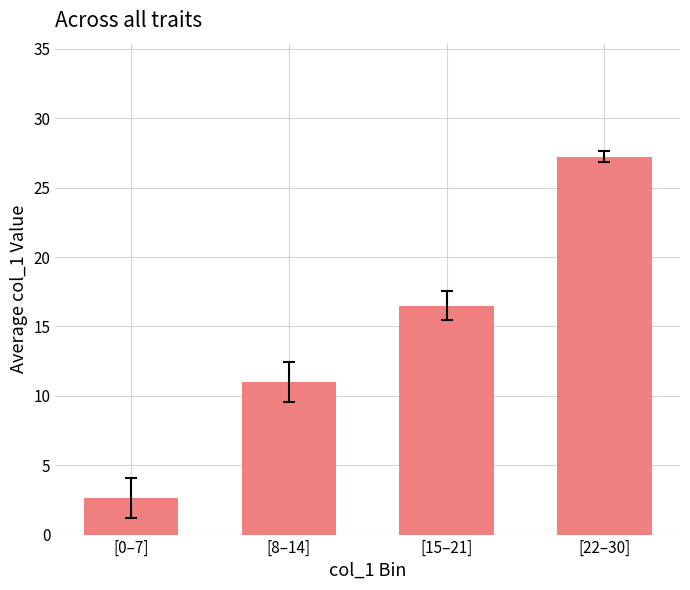

Count the number of data series in this chart.

1